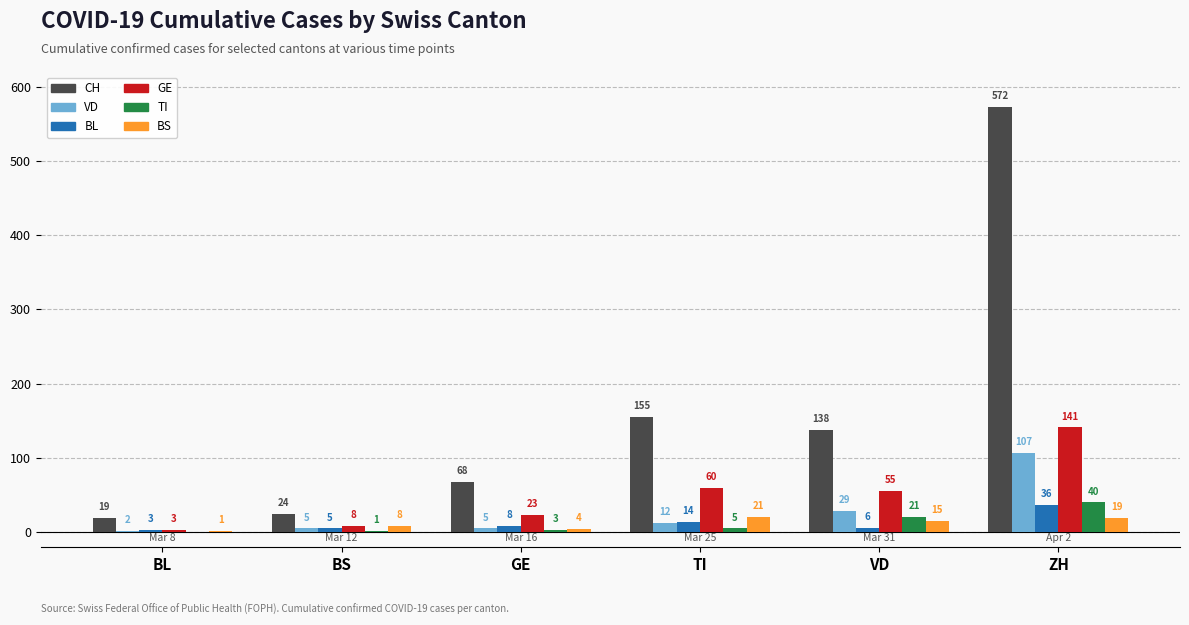

How many groups of bars are there?

6